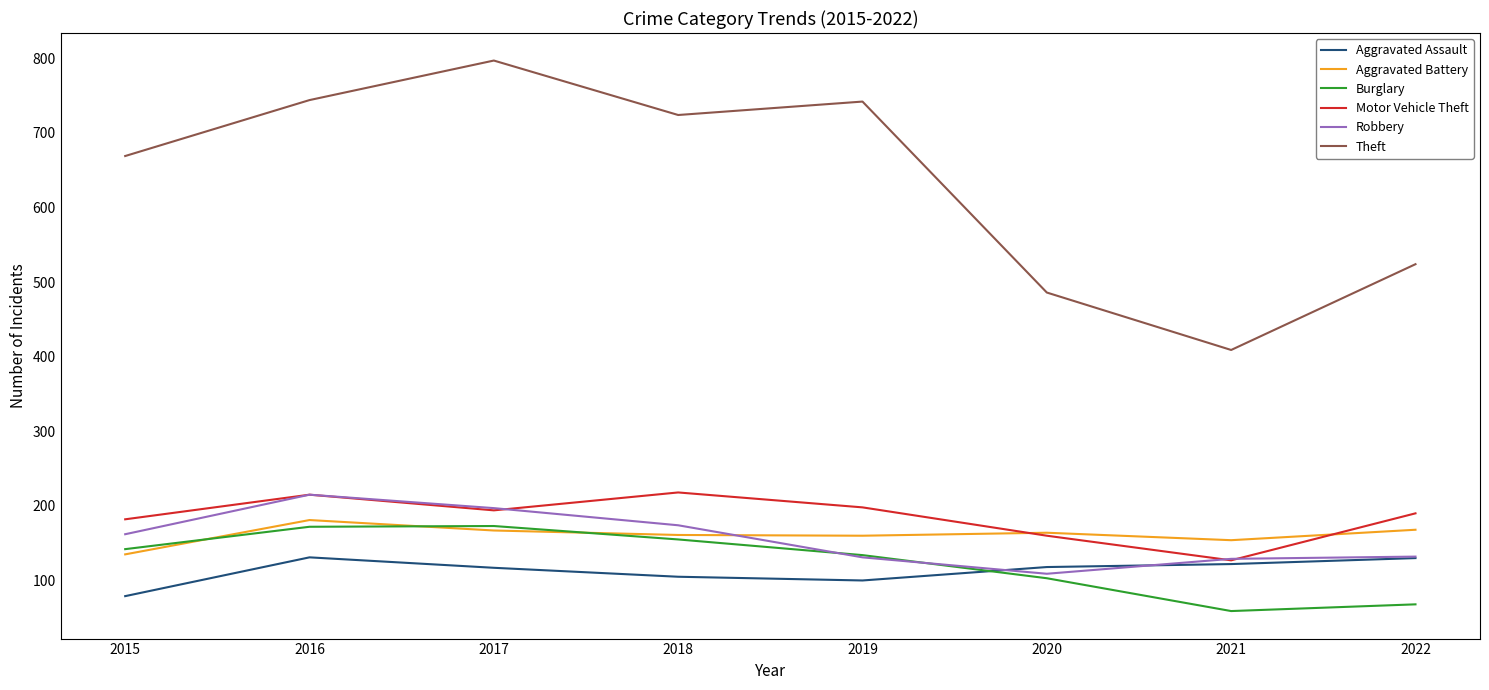

The Burglary series shows 182 at 2019. True or false?

False